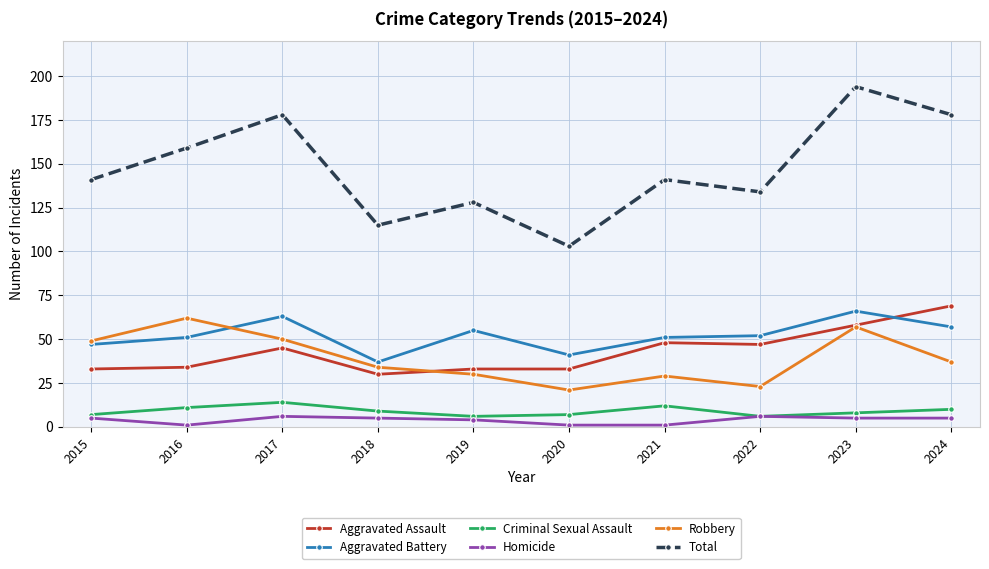

True or false: Aggravated Battery has more than 1 points higher than both neighbors.

True